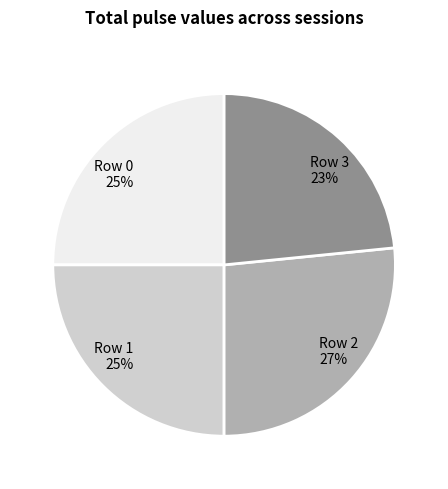

To the nearest percent, what is the average slice percentage?

25%